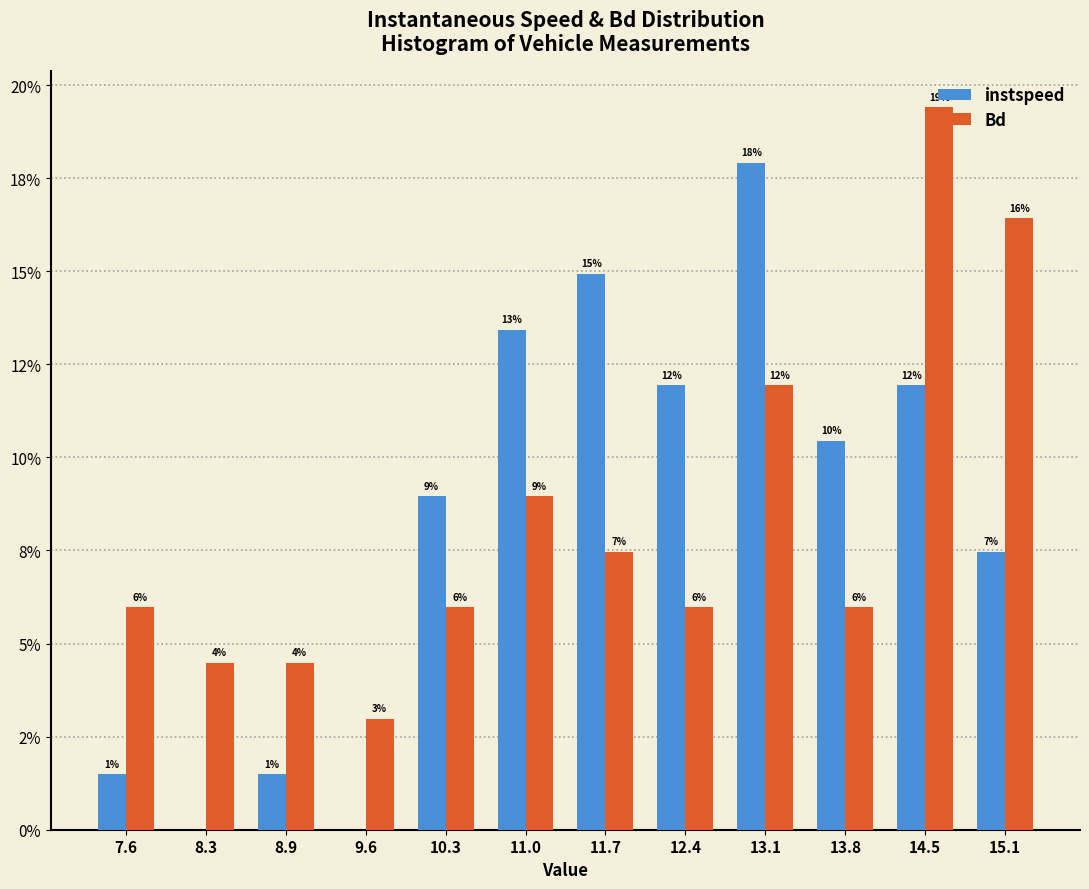

Are the bars horizontal?

No